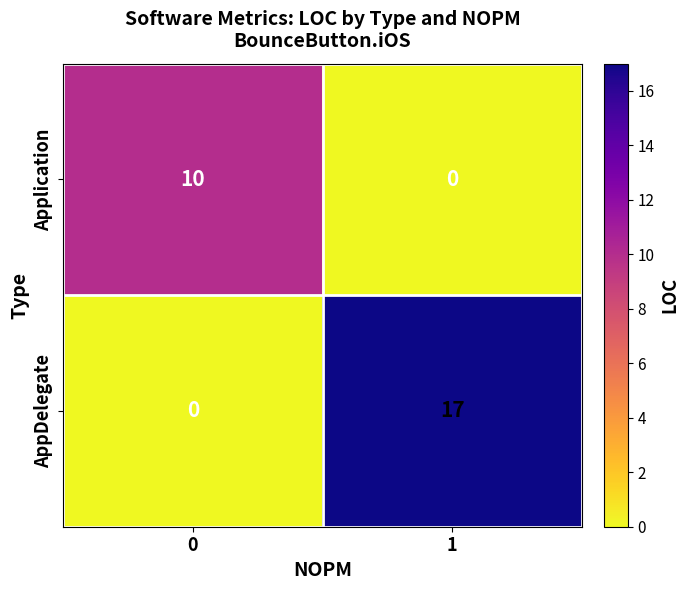

Between 0 and 1, which series saw the biggest shift?

AppDelegate